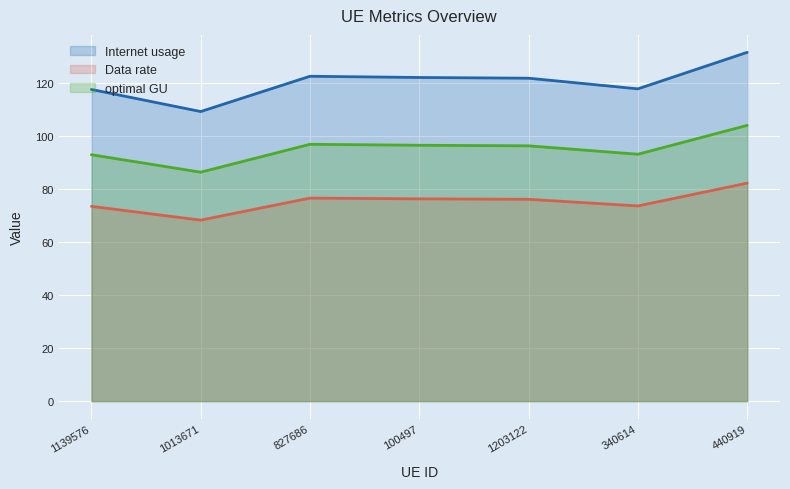

Read the optimal GU value at 340614.

93.0